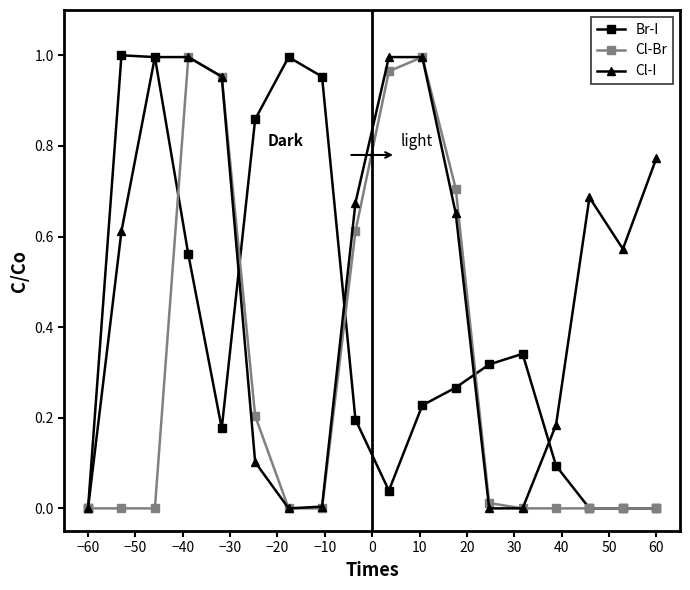

How many lines are shown in the chart?

3